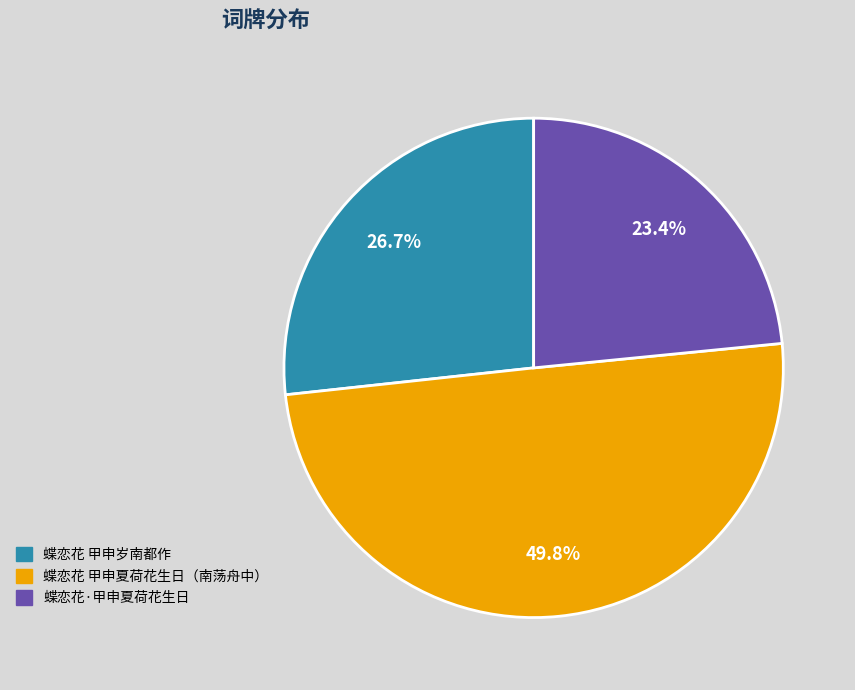

What portion of the pie excludes 蝶恋花 甲申岁南都作?

73.3%